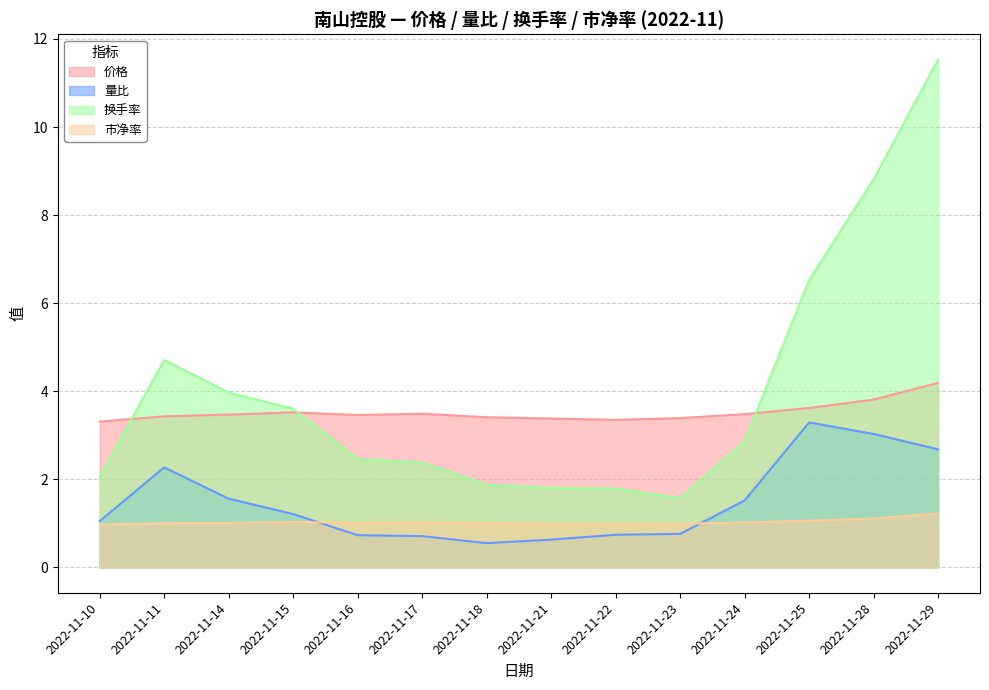

Where is the first local maximum for 量比?

2022-11-11